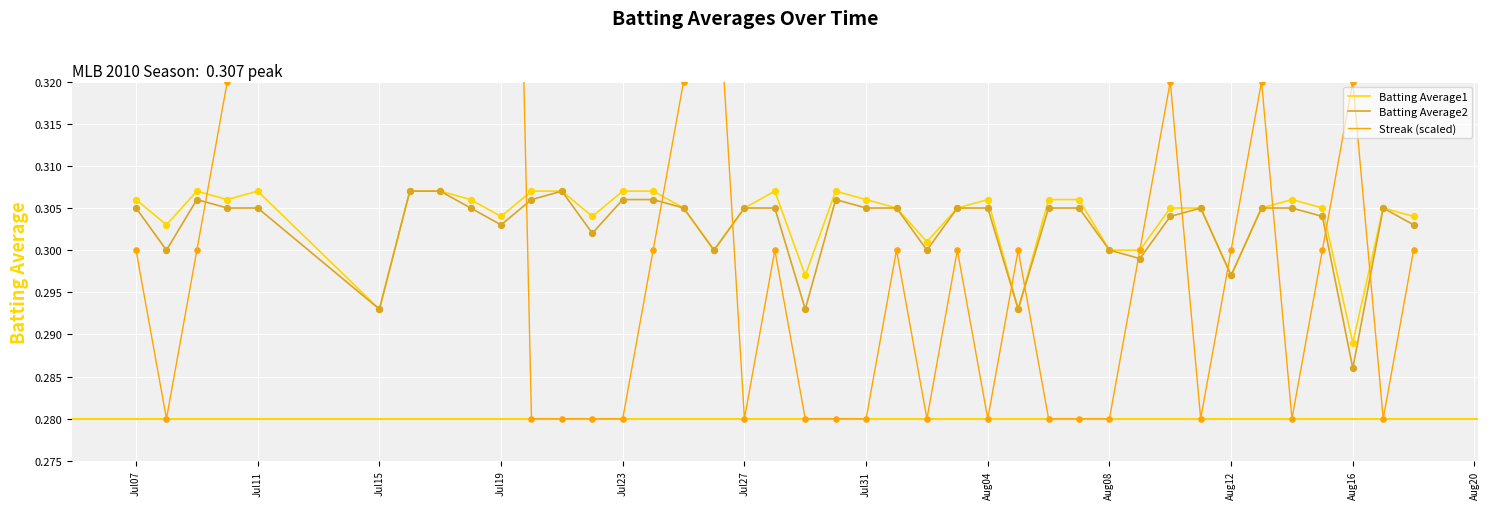

The Batting Average2 series shows 0.5 at Jul11. True or false?

False